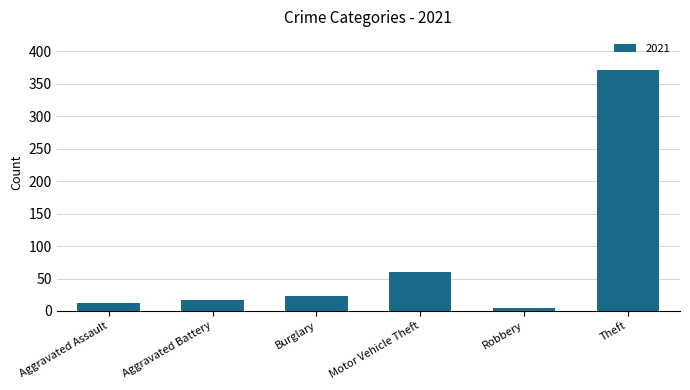

What is the difference between the maximum and second lowest values?

359